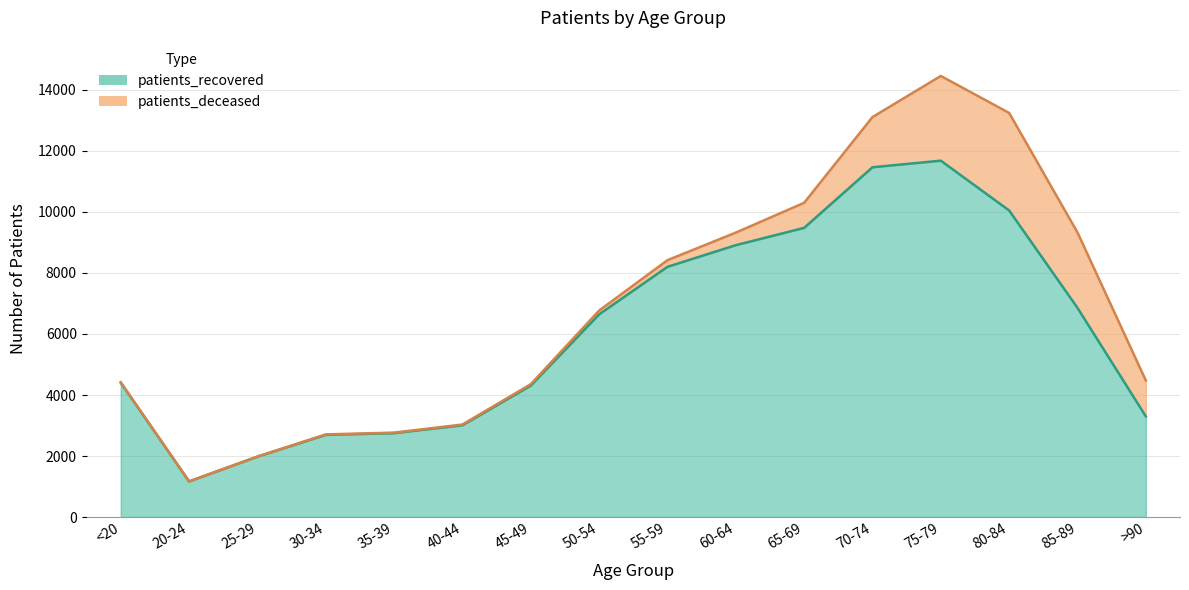

Reading right to left, what are all the values shown in this chart?

3300	6856	10049	11682	11466	9479	8912	8202	6644	4309	3009	2750	2693	1979	1166	4402